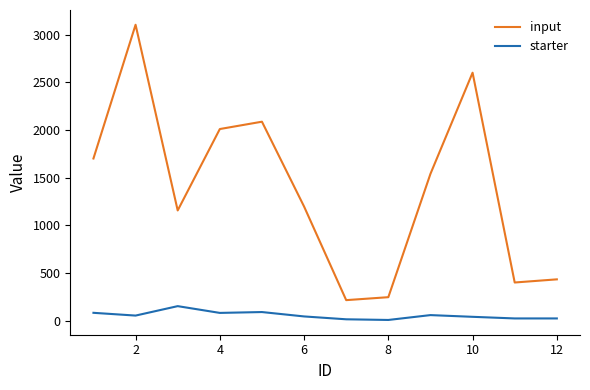

Which series has the largest total across all categories?

input